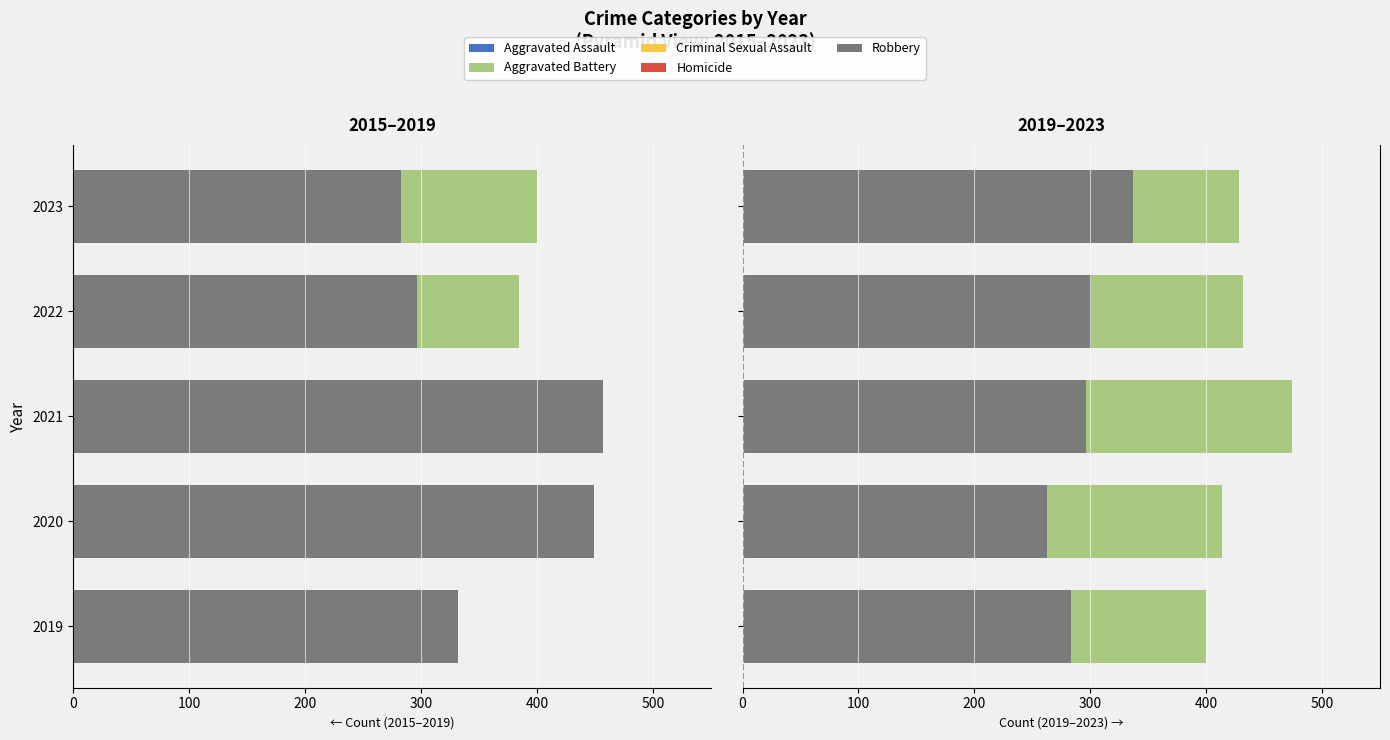

What is the value of the Robbery bar at the 5th from the left?

337